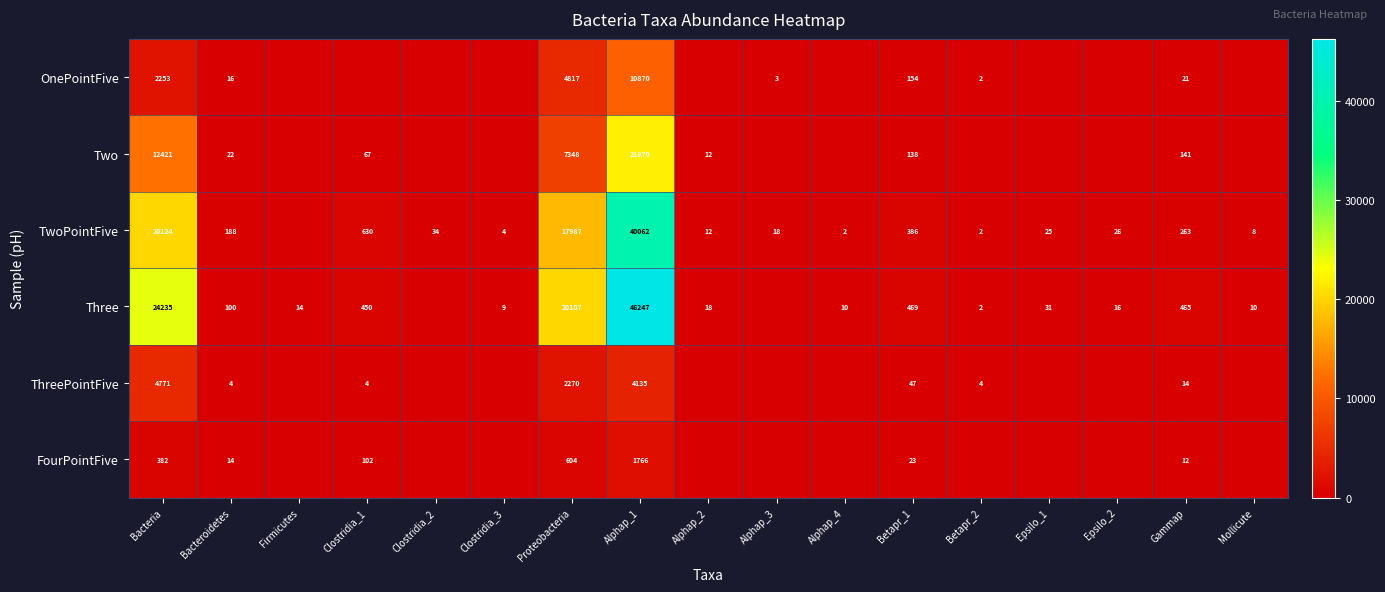

What is the total value across all series at Alphap_1?

124950